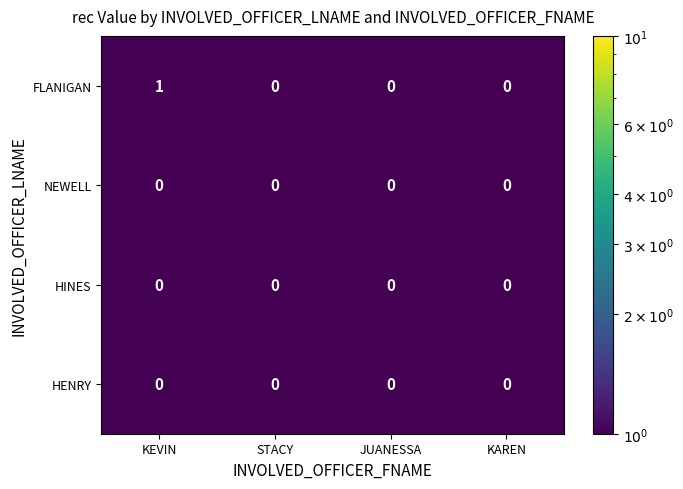

True or false: FLANIGAN has a value of 0 at KAREN.

True